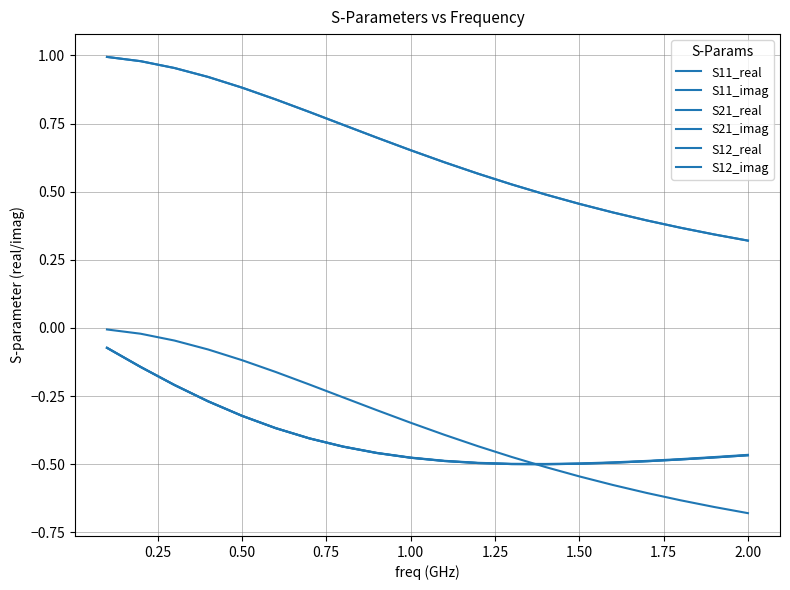

Does the chart have visible grid lines?

Yes